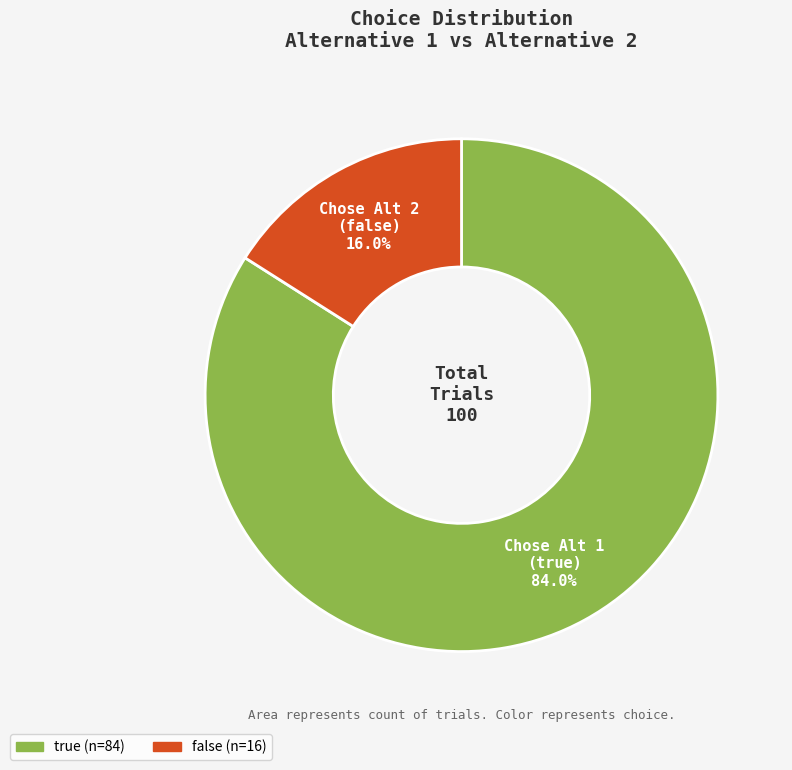

Do true and false together represent more than half of the pie?

Yes